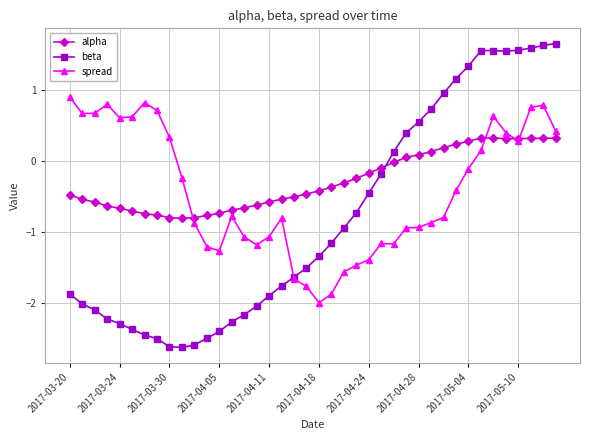

True or false: alpha has more than 0 interior local peaks.

True